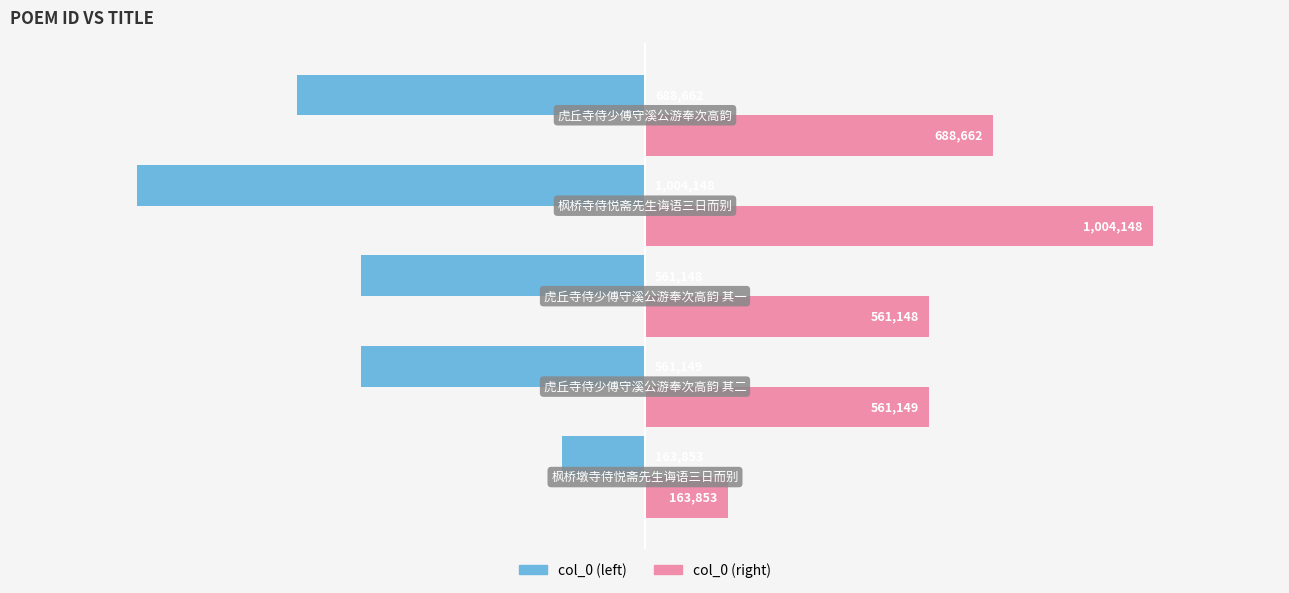

What is the value of the col_0 (right) bar at the 2nd from the left?

561149